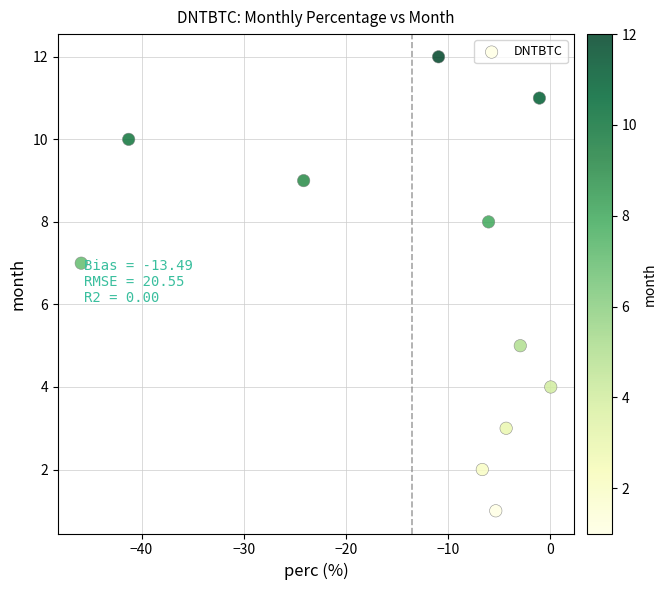

What is the range of Y values (max minus min)?

11